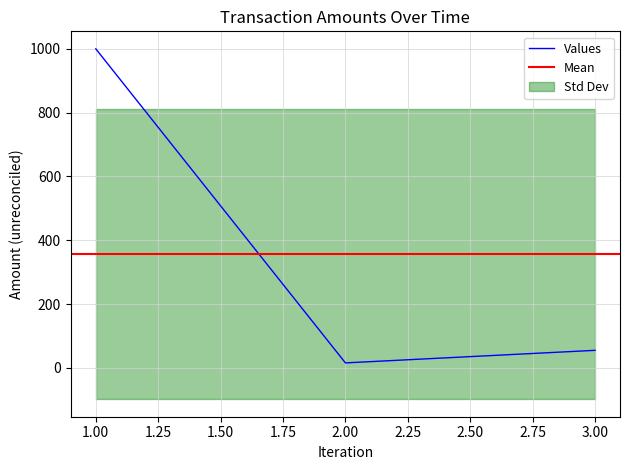

Reading right to left, extract all data points from this chart.

55.0	15.6	1000.0